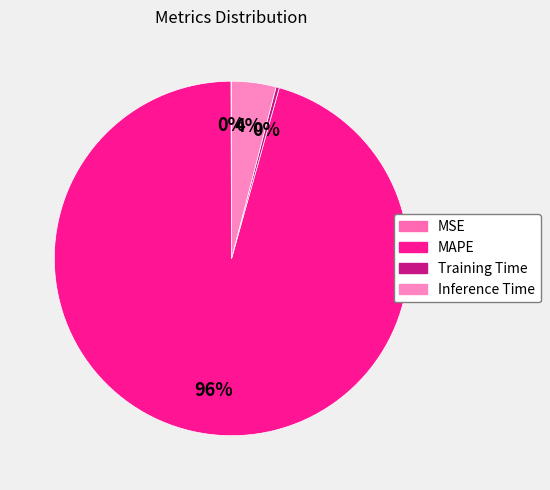

What is the majority slice?

MAPE